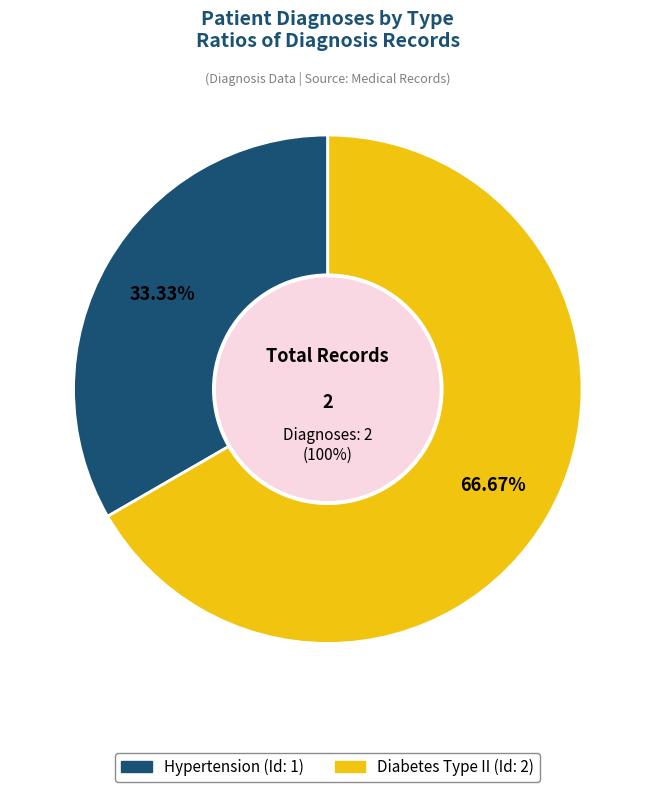

To the nearest percent, what is the average slice percentage?

50%